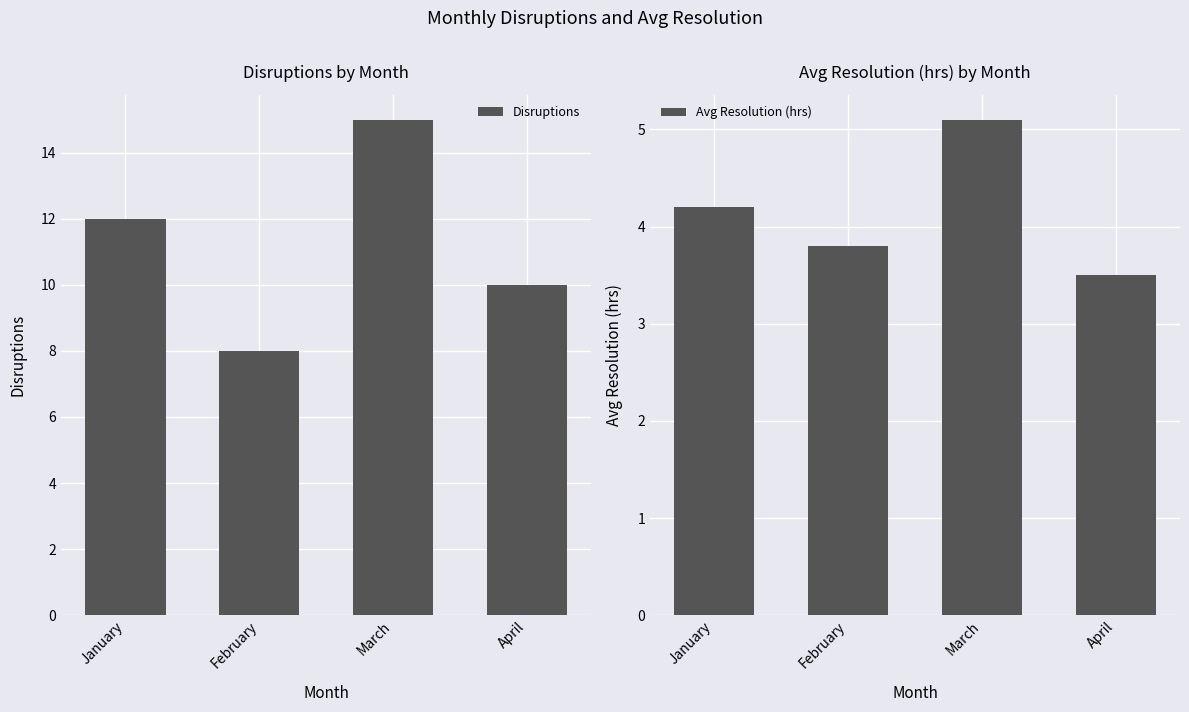

What are all the series names shown in the legend?

Disruptions, Avg Resolution (hrs)